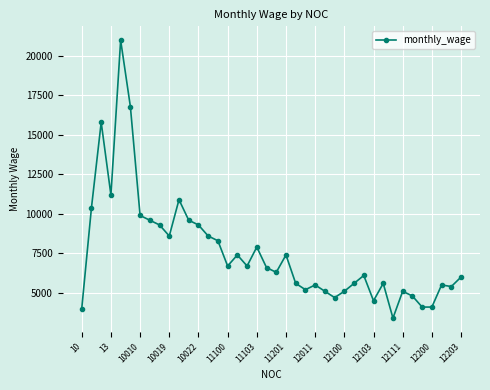

What is the smallest value displayed?

3400